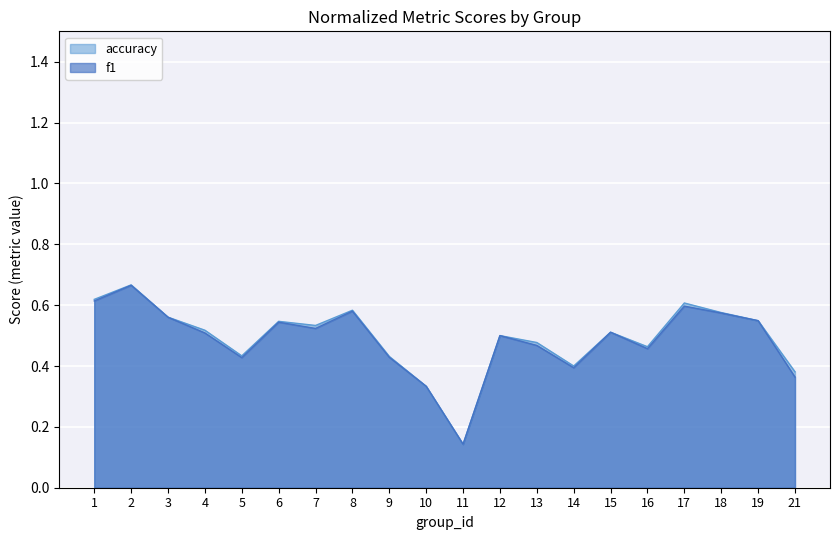

What are all the series names shown in the legend?

accuracy, f1